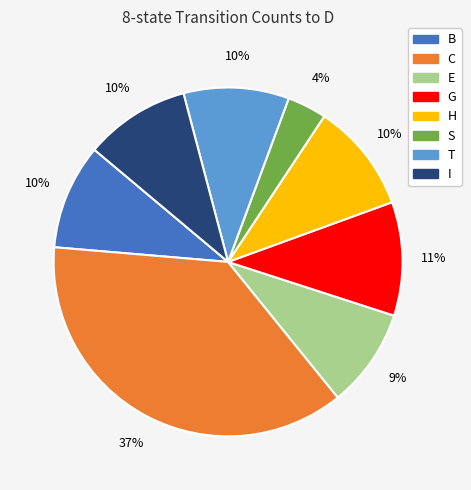

True or false: H accounts for 10% of the total.

True